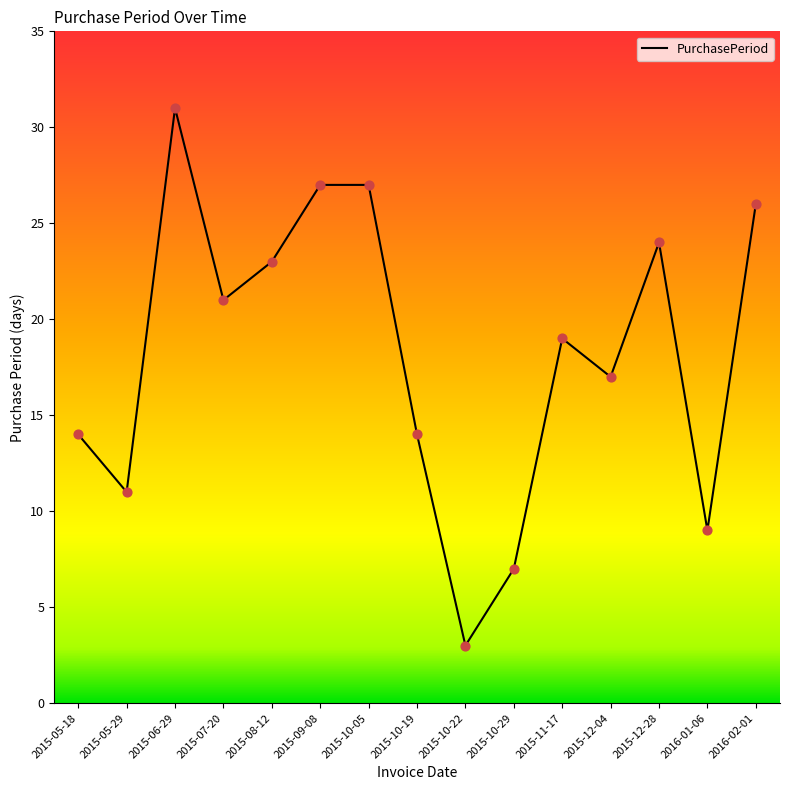

What is the change in value from 2015-06-29 to 2015-12-28?

-7